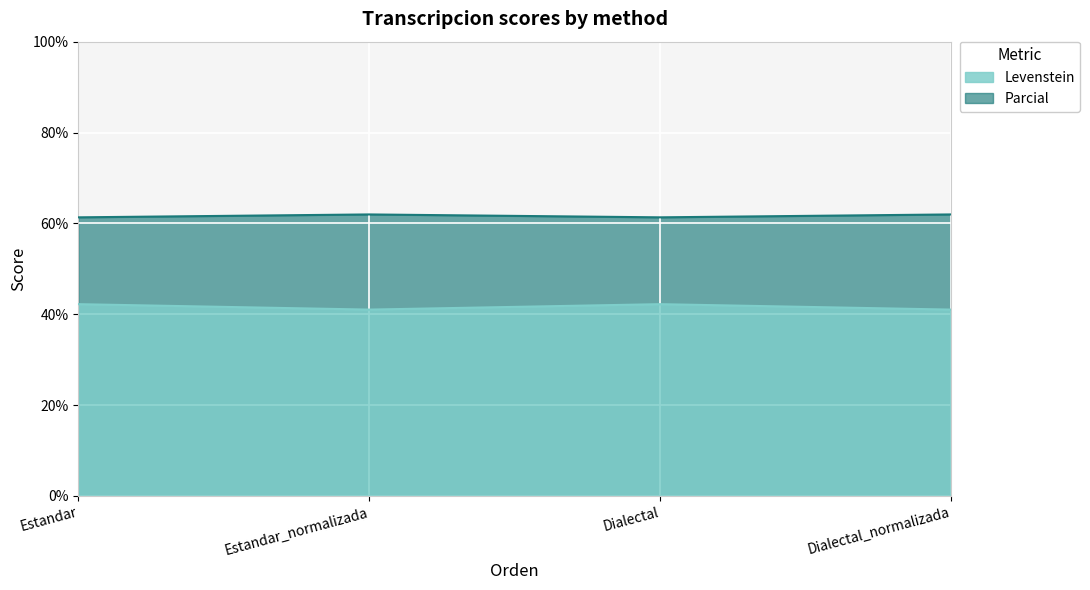

Which series changed the most between Estandar and Dialectal?

Levenstein